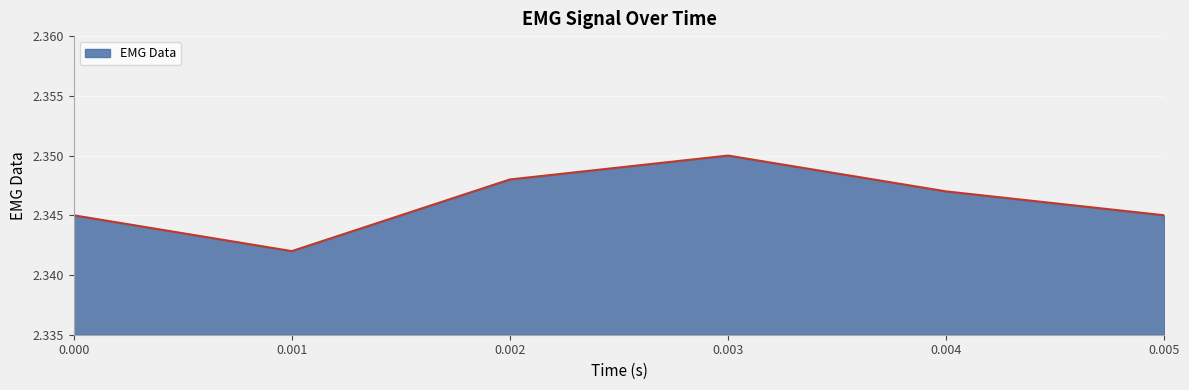

True or false: the data shows 1.6 at 0.005.

False